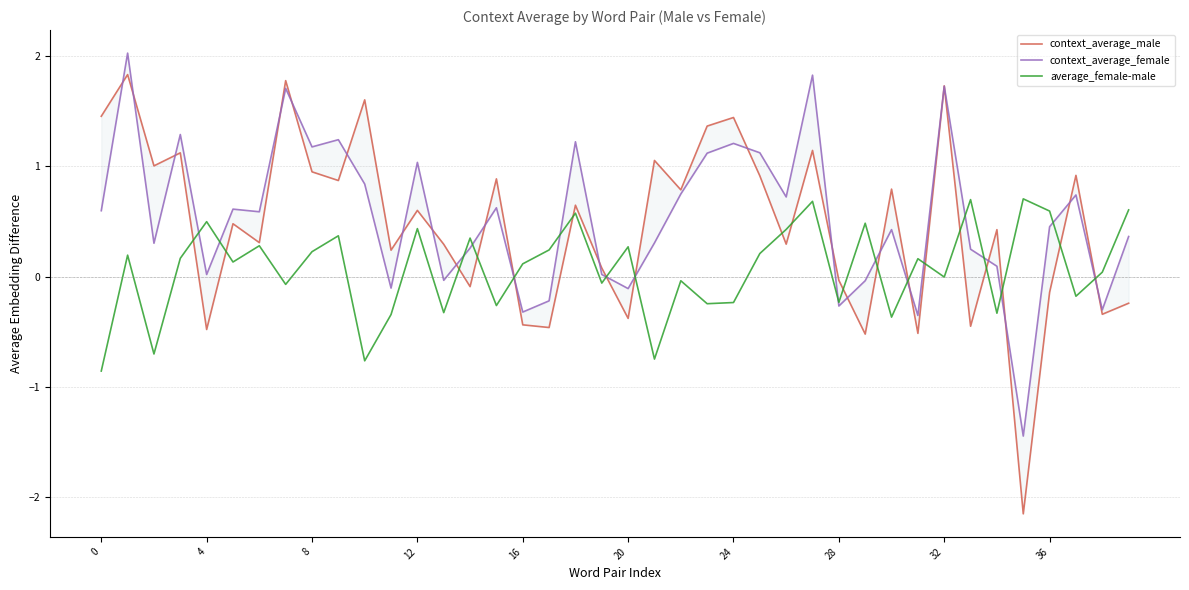

In average_female-male, how many points are higher than both neighbors (excluding endpoints)?

14